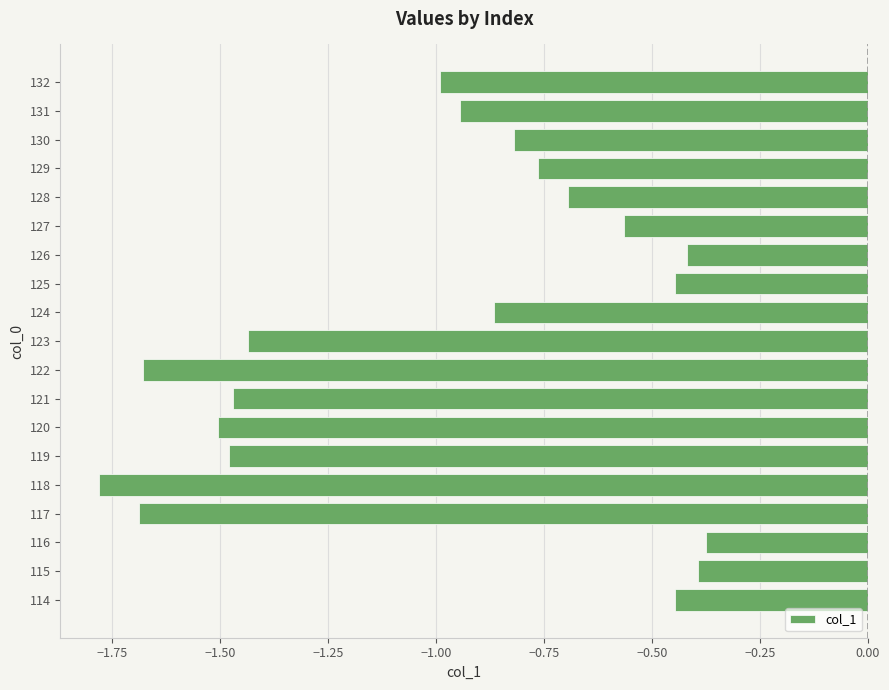

Which category has the lowest value across all series?

118